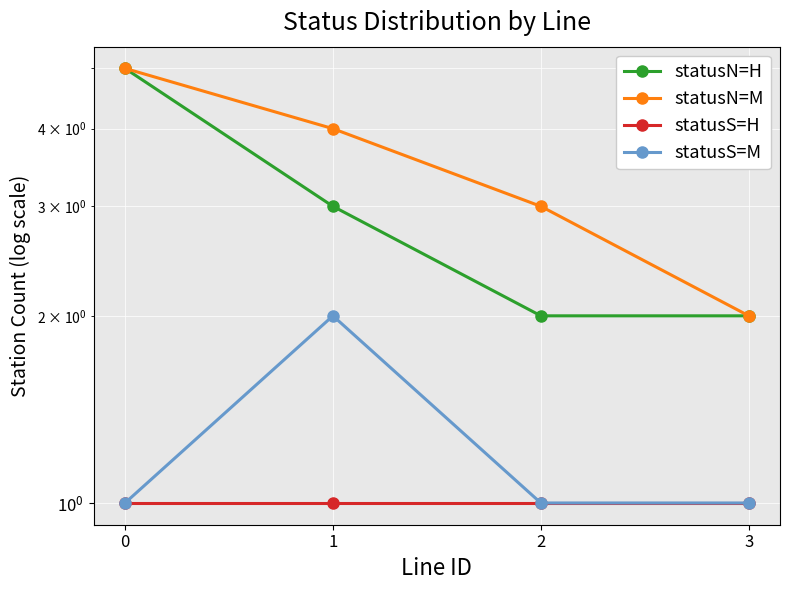

What is the sum of the statusS=H values at 1 and 3?

2